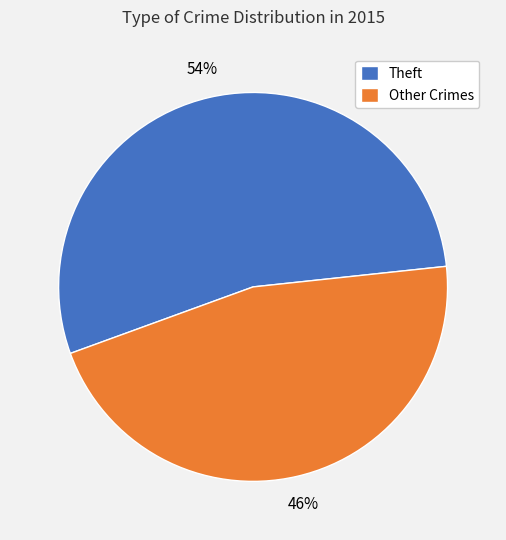

What percentage is the Theft slice, to the nearest percent?

54%